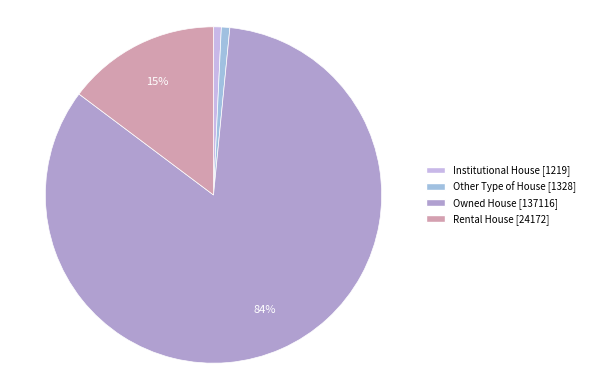

Is it true that Rental House is 25% of the pie?

False